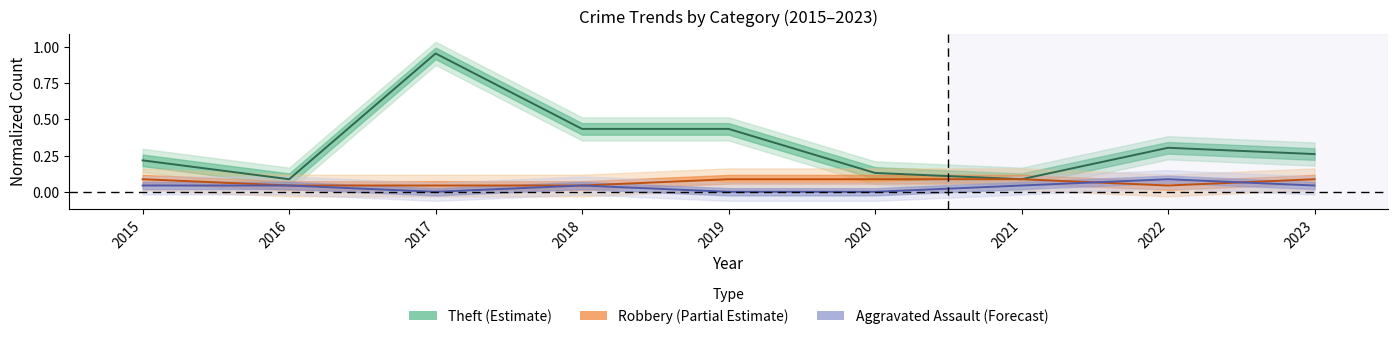

True or false: Theft and Robbery intersect in this chart.

False